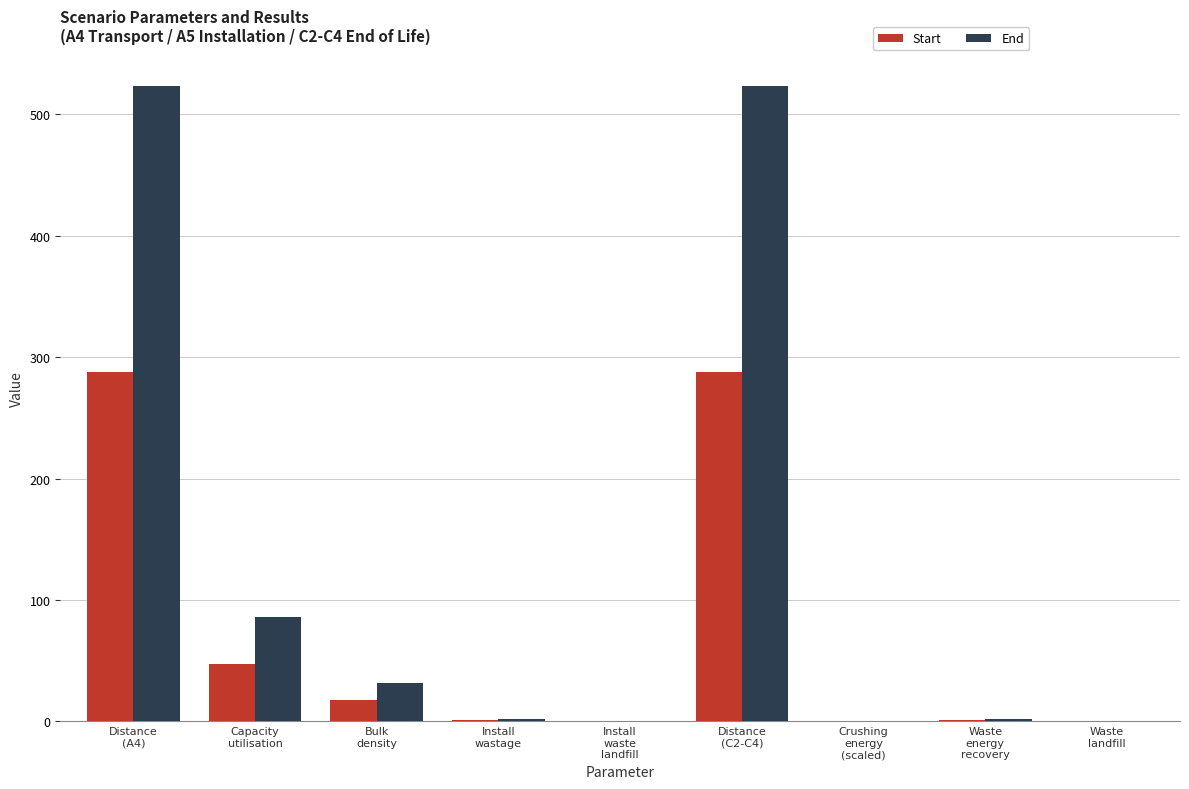

Which series has the largest total across all categories?

End